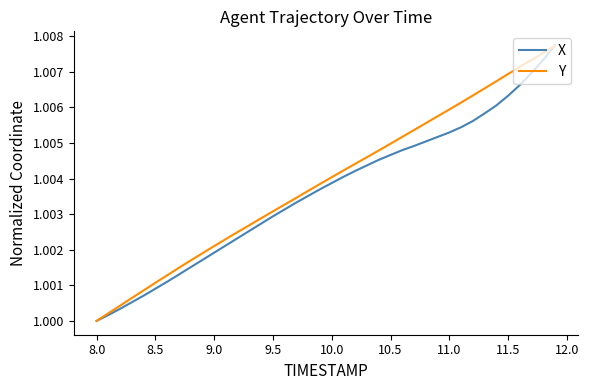

Is it true that Y equals 0.7 at 10.0?

False